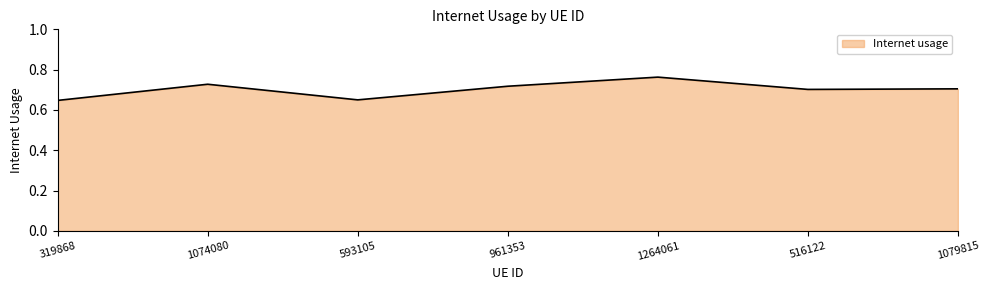

The value at 1264061 is 1.1. True or false?

False